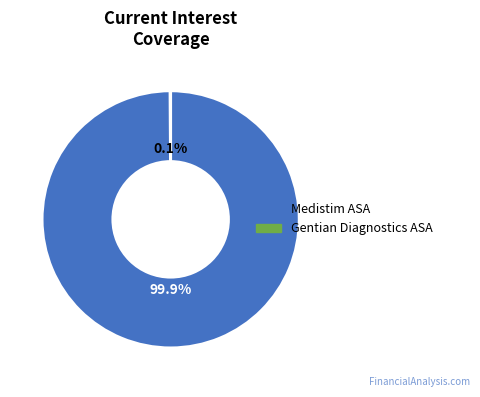

Is there a majority slice in this chart?

Yes